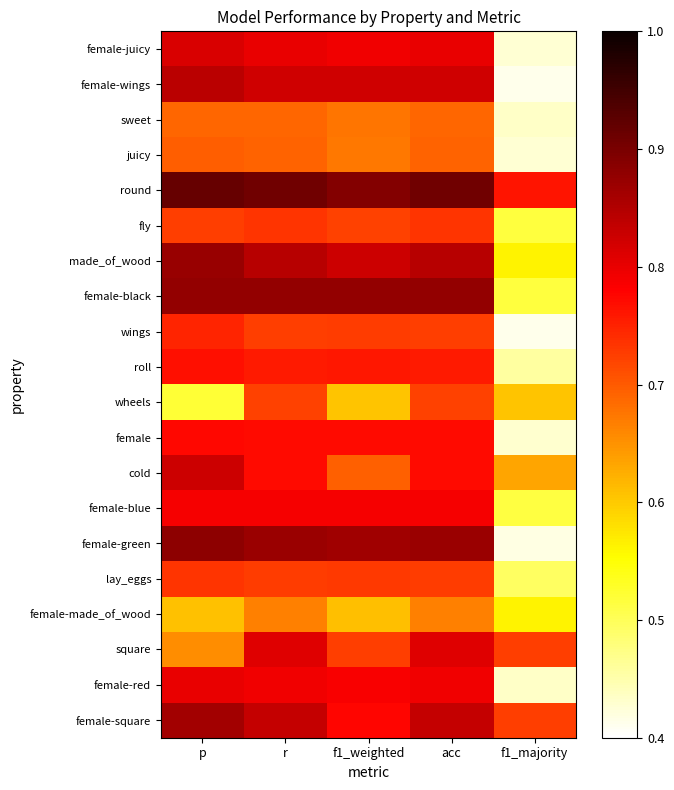

Which label corresponds to the largest value in the chart?

p